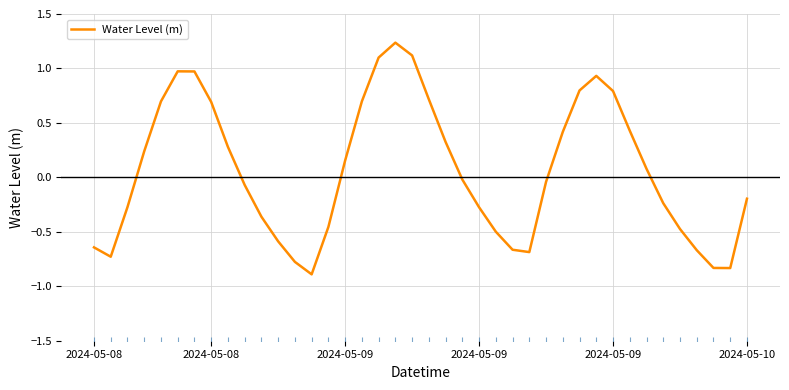

How many interior local peaks (higher than both neighbors) does the data have?

3